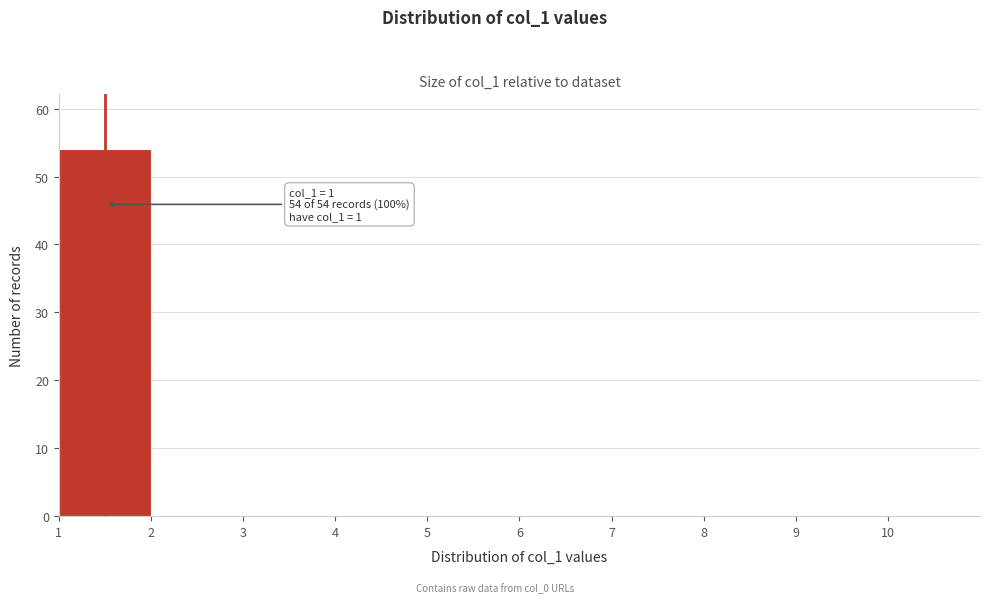

Over which range of the x-axis is the bar tallest?

1 to 2